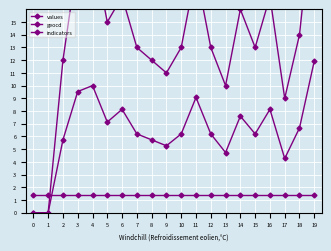

What is the total value across all series at 8?

19.1